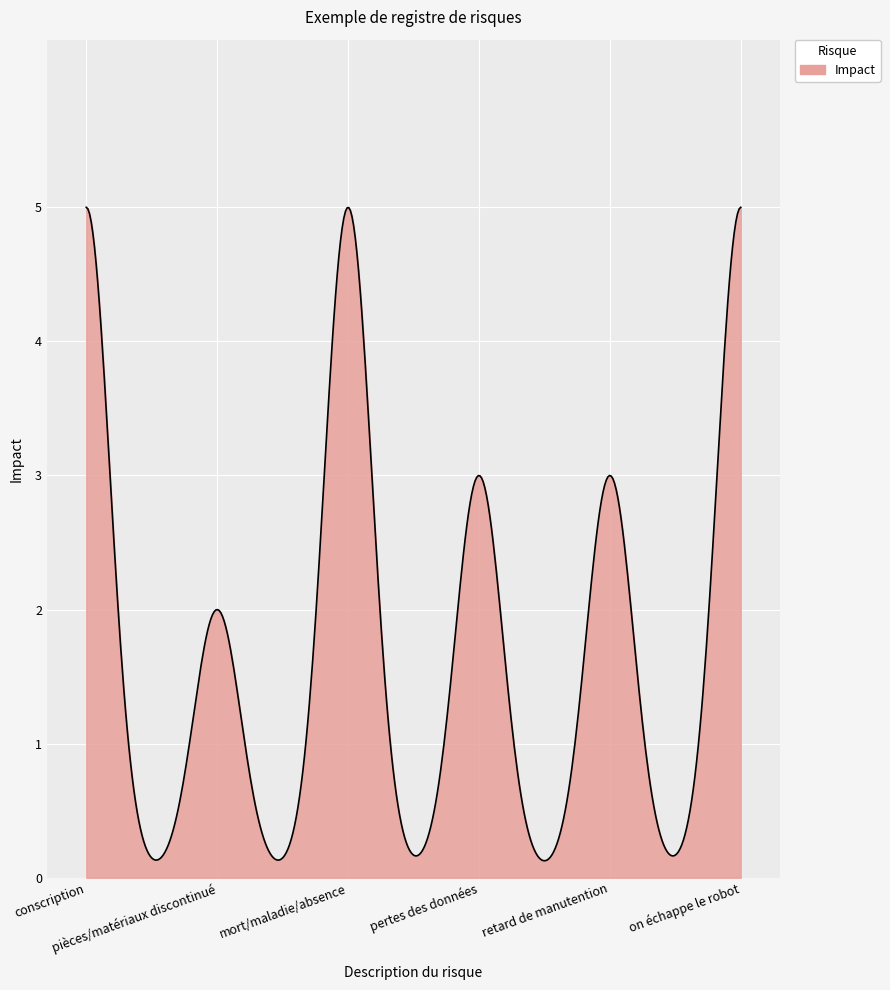

What is the difference between the maximum and minimum values?

4.9